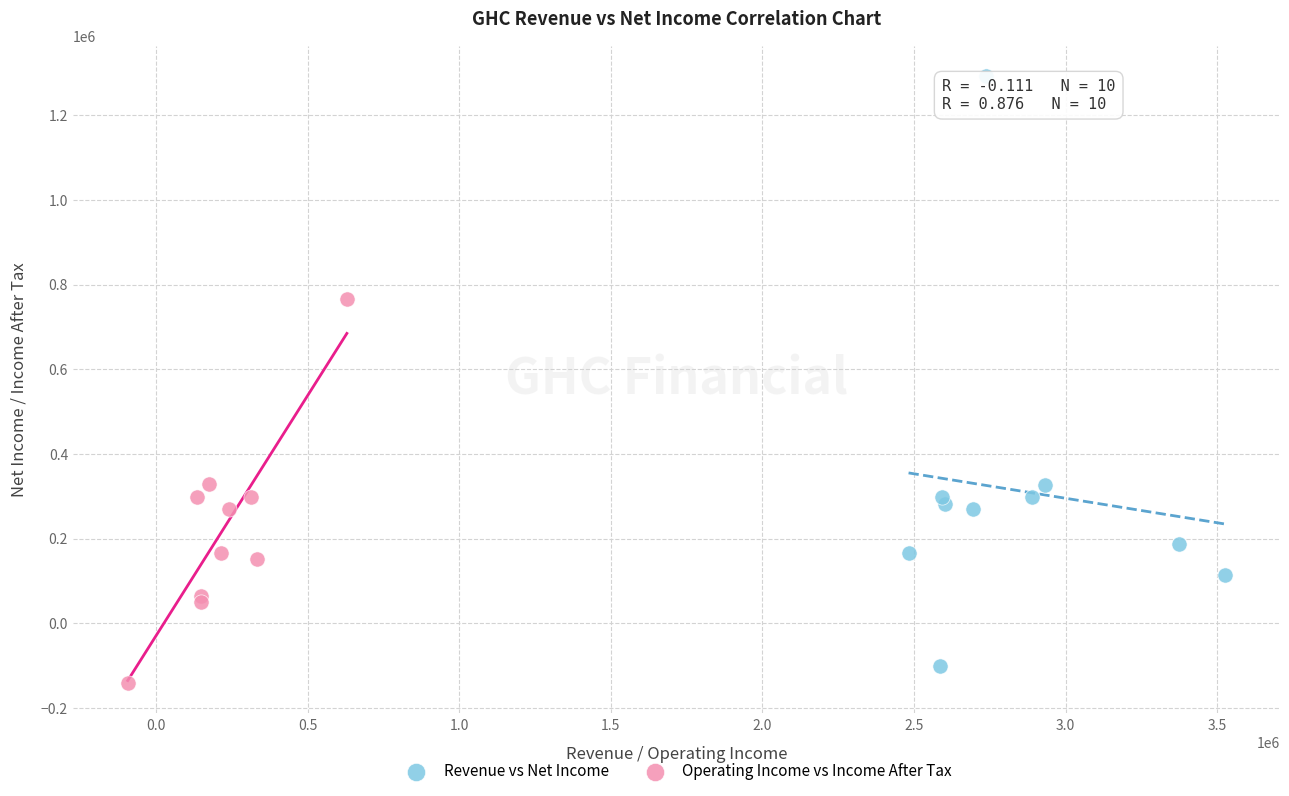

Which series has the largest Y range (max minus min)?

Revenue vs Net Income